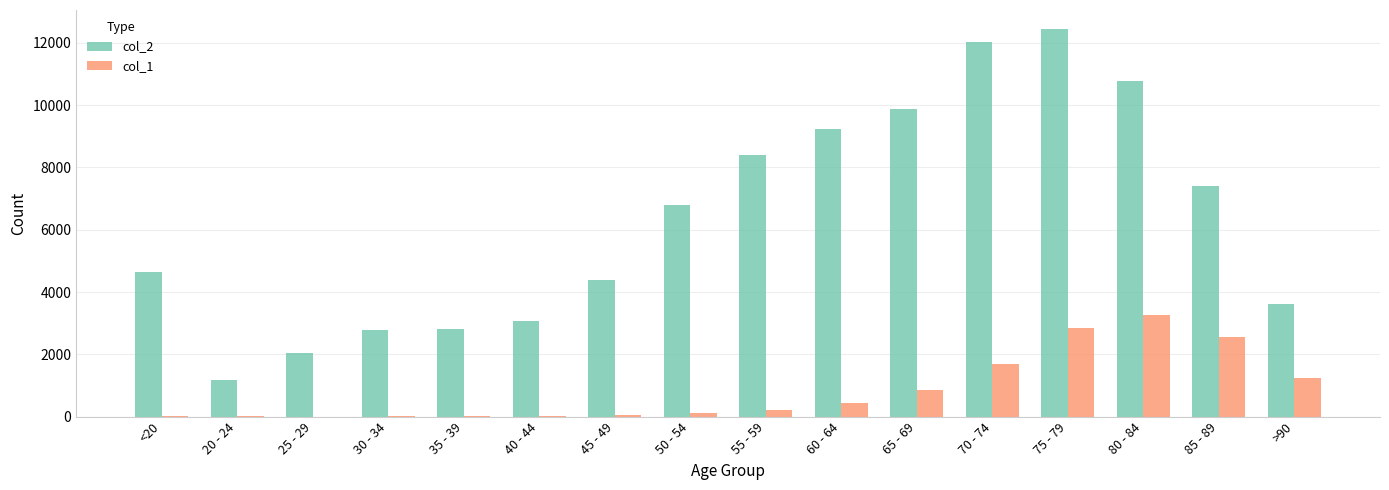

What are all the series names shown in the legend?

col_2, col_1